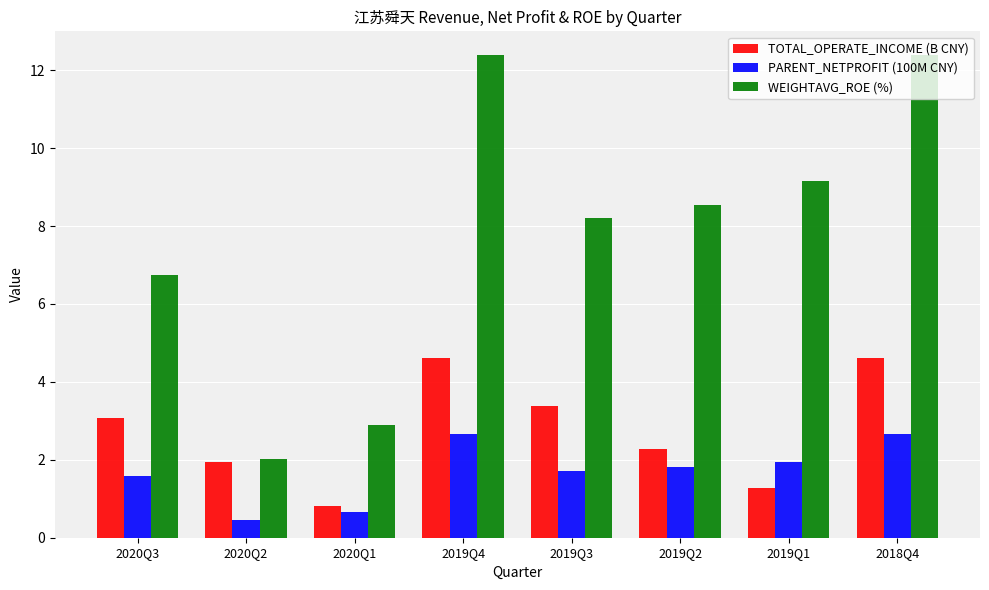

Which series has the widest spread of values?

WEIGHTAVG_ROE (%)